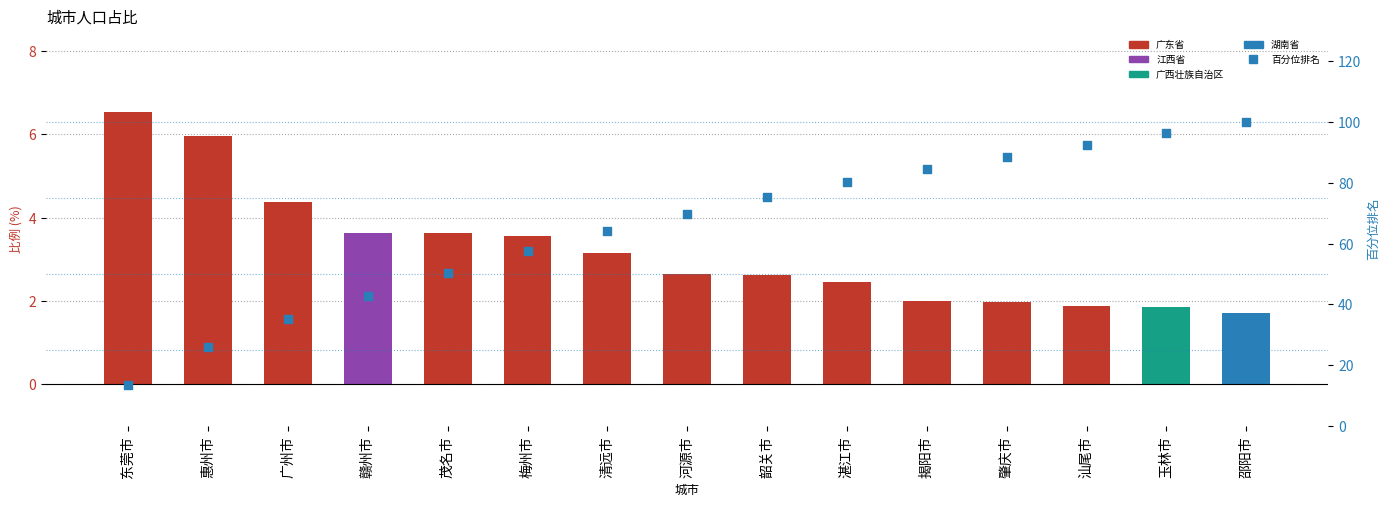

What is the total value across all series at 韶关市?

77.9